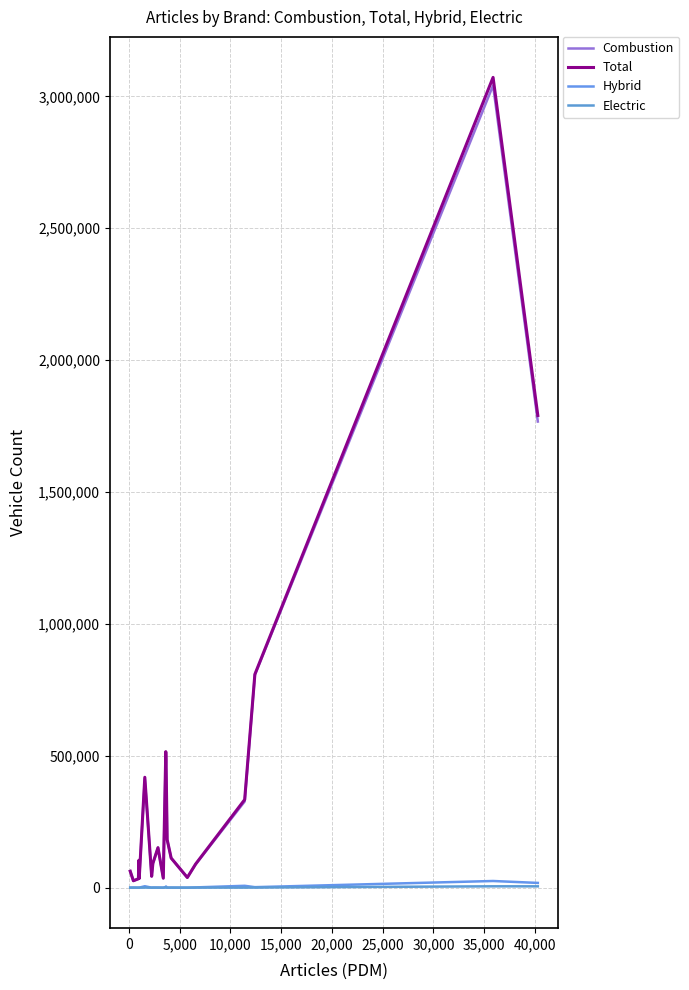

True or false: Combustion and Total cross at least once.

False